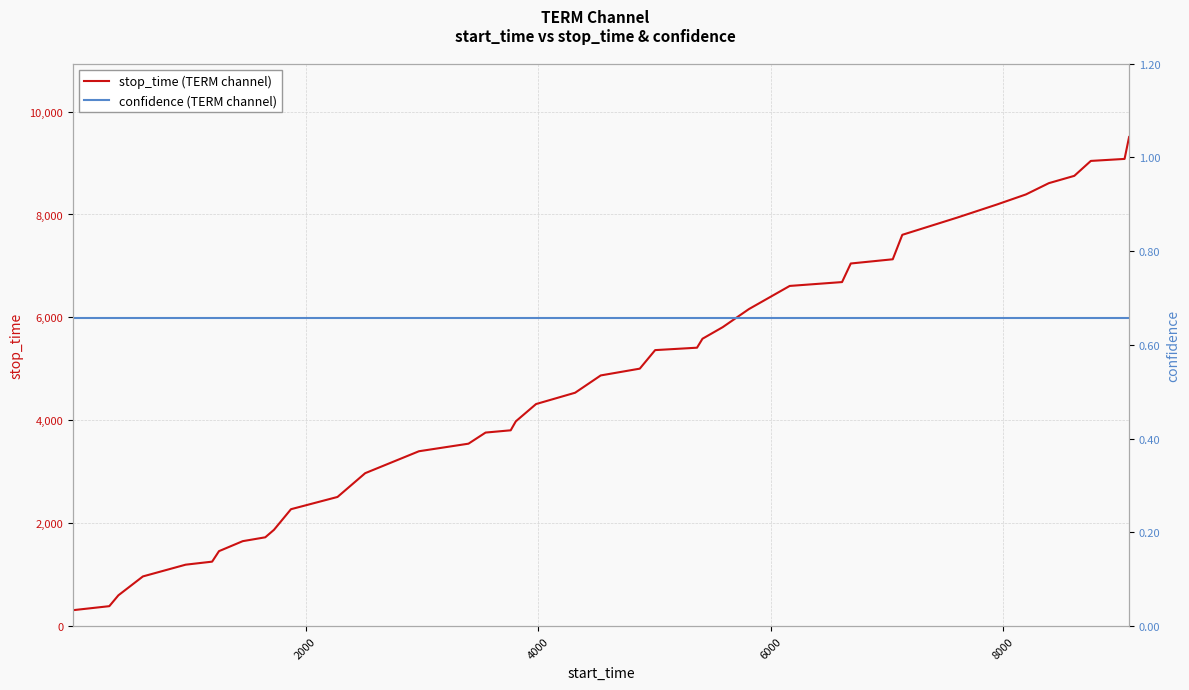

True or false: stop_time (TERM channel) has a value of 2208.2 at 30.

False